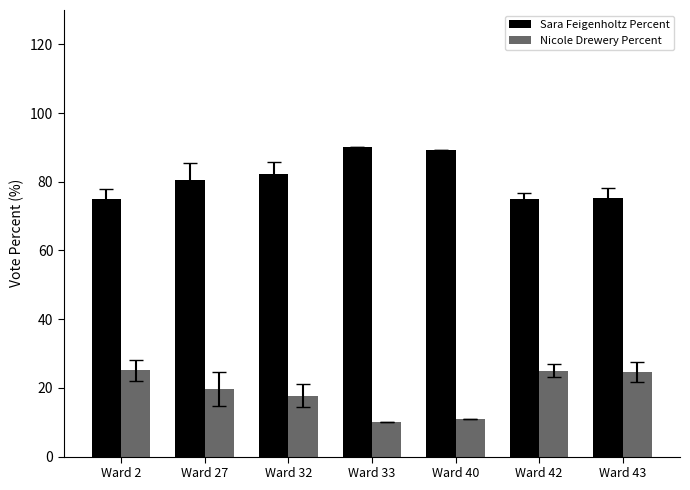

What is the value of the Nicole Drewery Percent bar at the 3rd from the left?

17.8